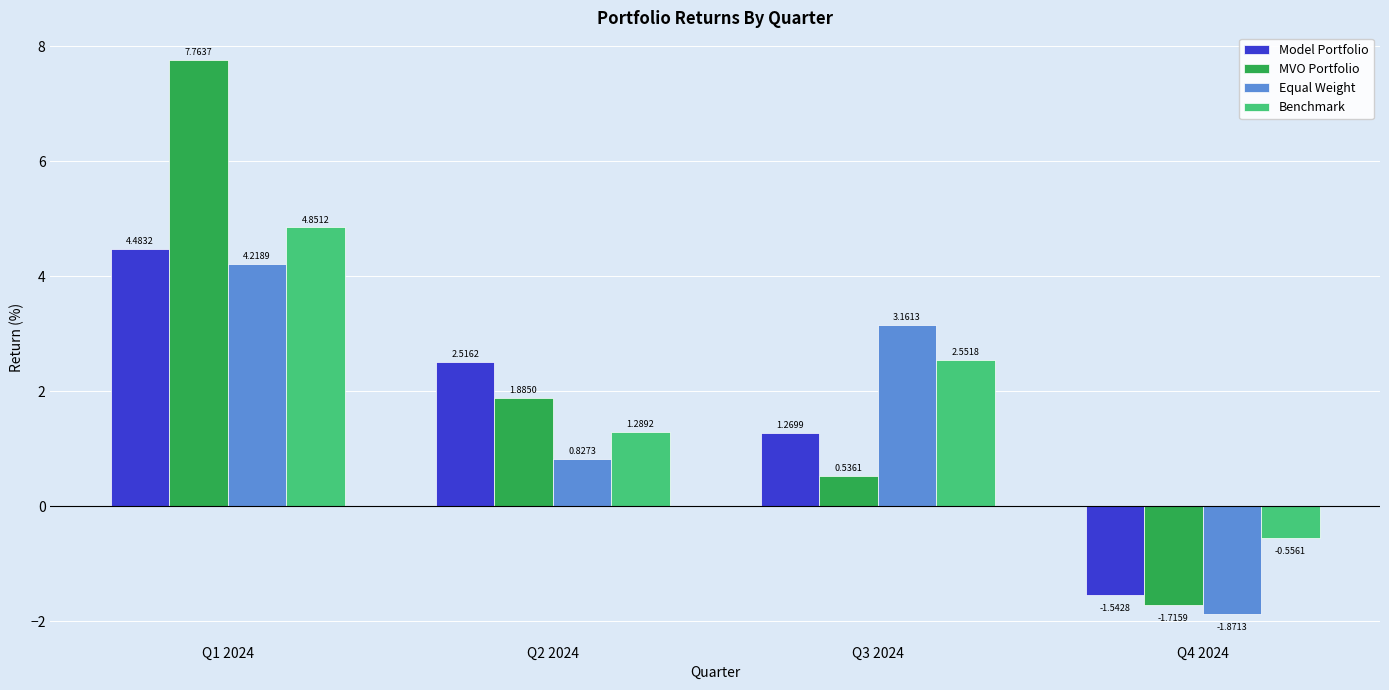

List the labels in order of Model Portfolio value, largest first.

Q1 2024, Q2 2024, Q3 2024, Q4 2024